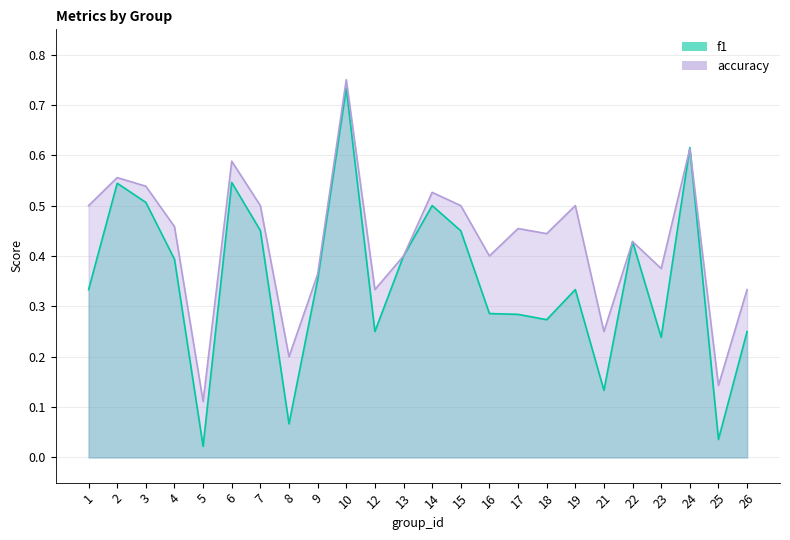

In accuracy, how many points are higher than both neighbors (excluding endpoints)?

8